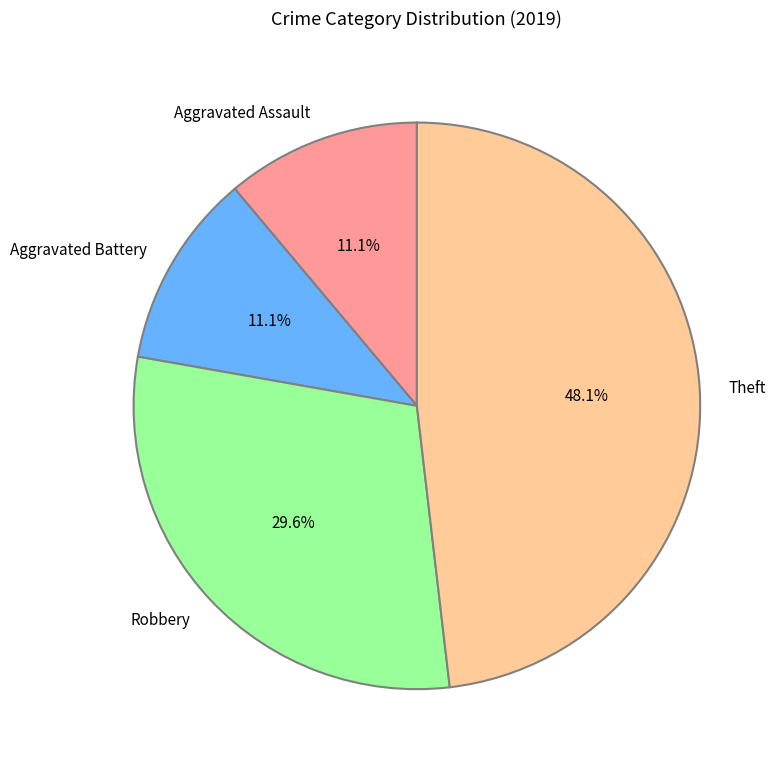

How much of the chart is everything except Robbery?

70.4%